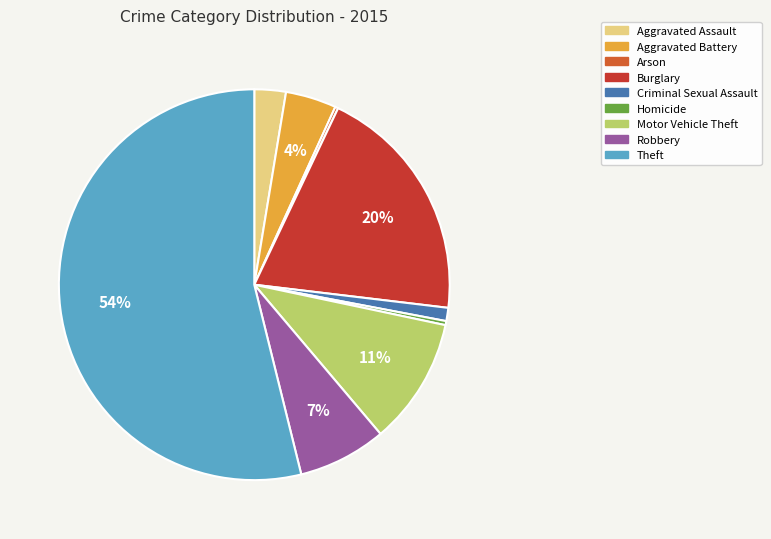

Combined, do Homicide and Aggravated Battery account for over 50%?

No